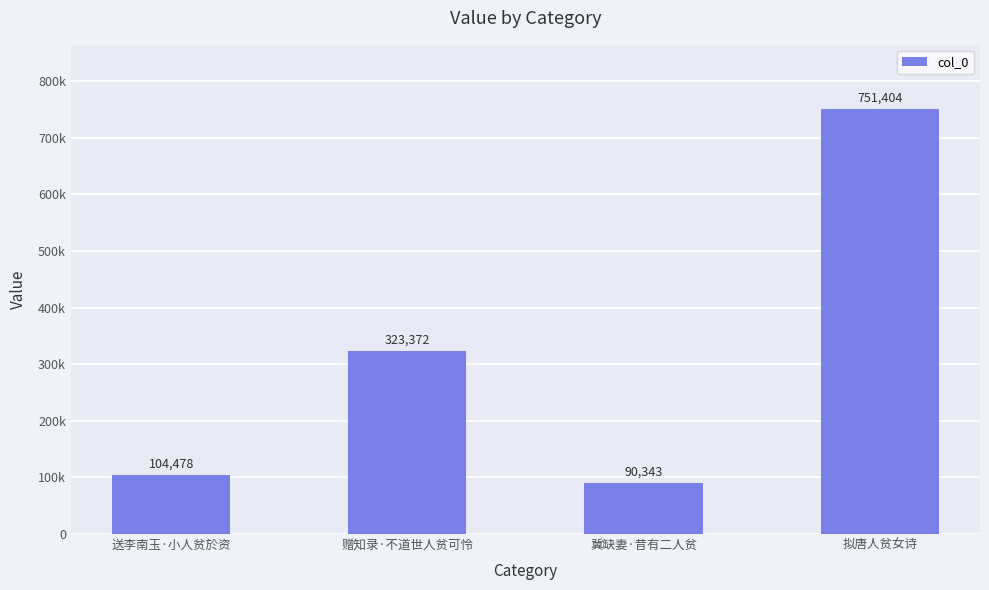

Approximately how many times larger is the value at 送李南玉·小人贫於资 compared to 赠知录·不道世人贫可怜?

0.3